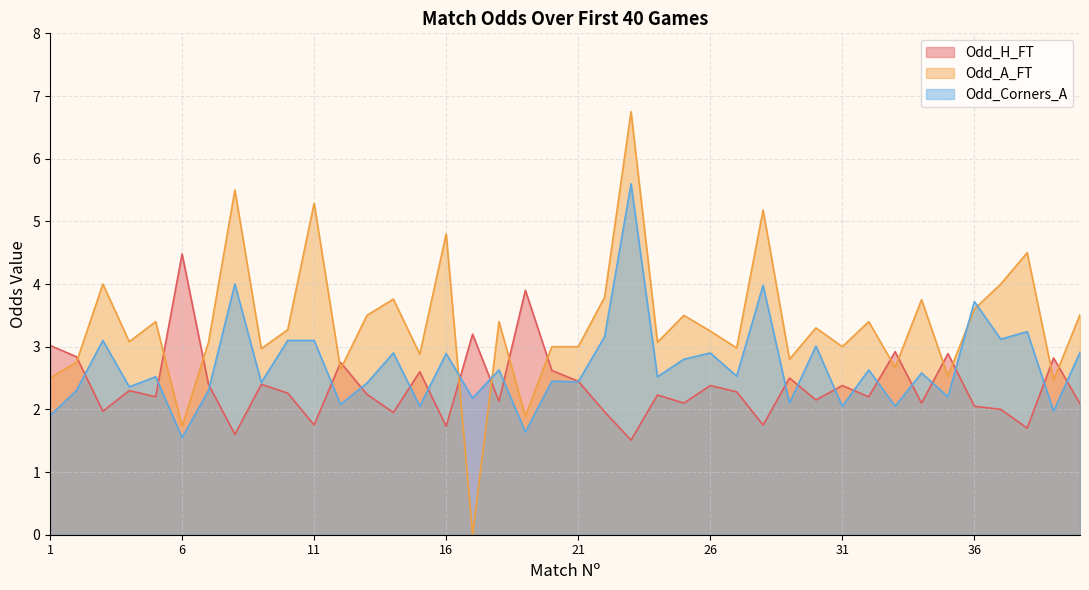

Where does the Odd_H_FT series first go above 2?

1